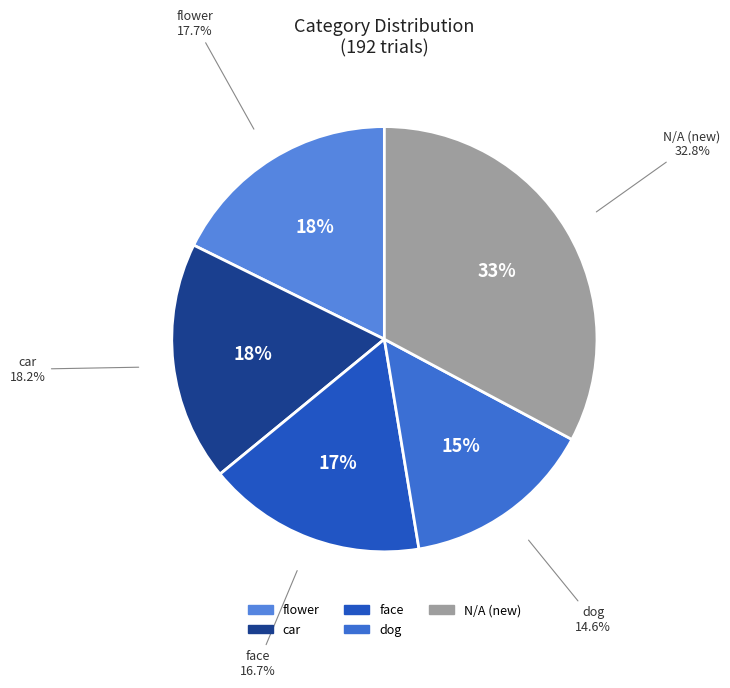

Does dog account for over 50% of the chart?

No